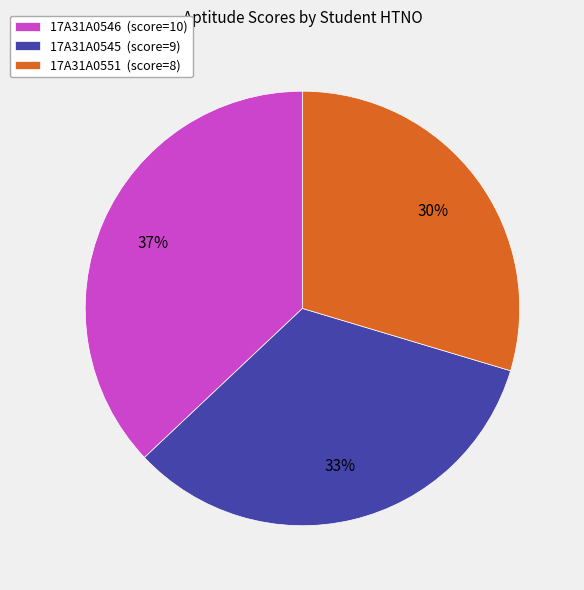

How many slices are in this pie chart?

3